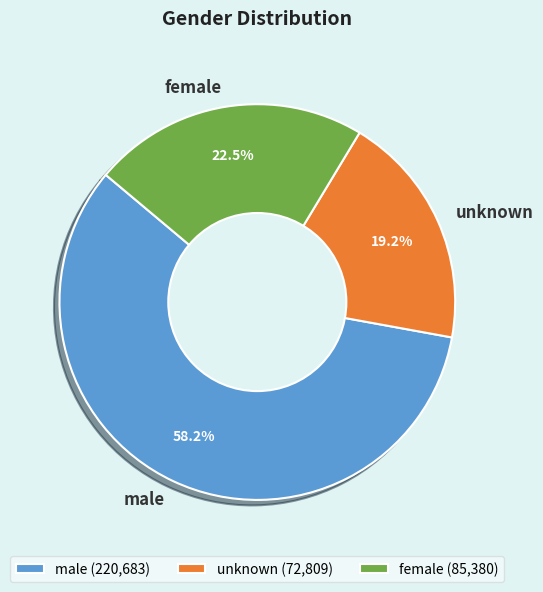

What is the smallest slice in the pie chart?

unknown